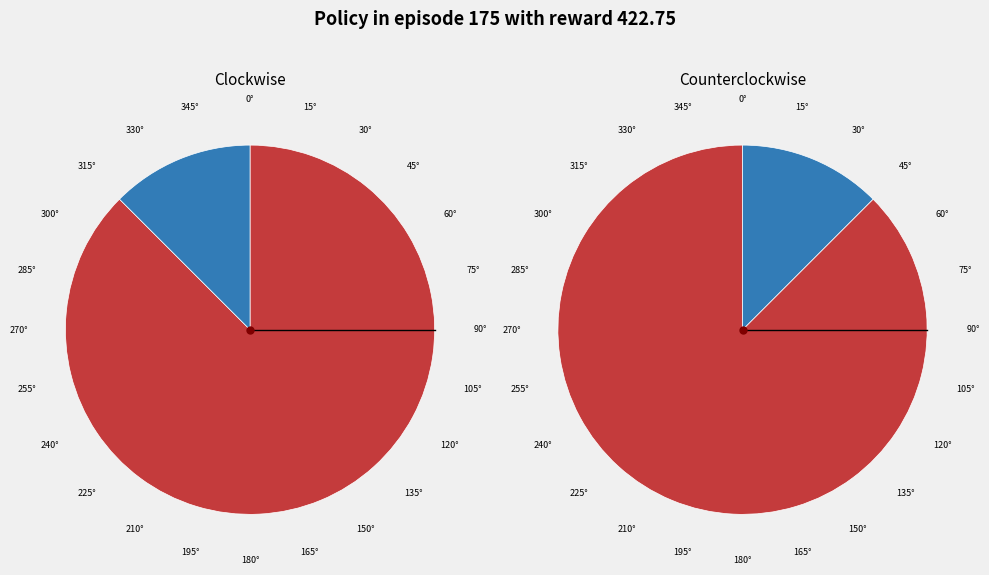

Is 35 the majority of the pie?

No